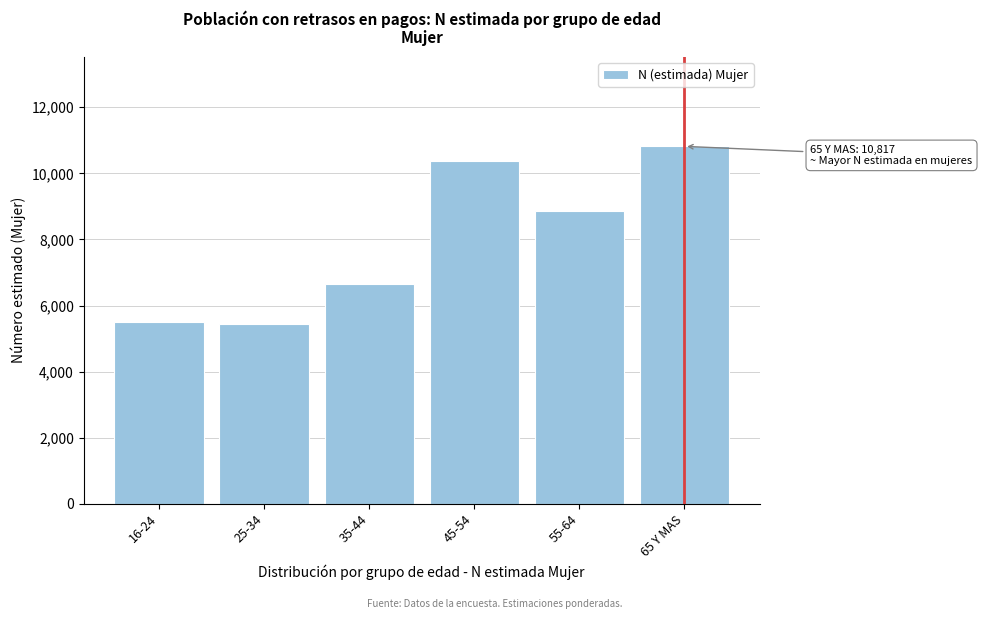

What is the greatest value displayed?

10817